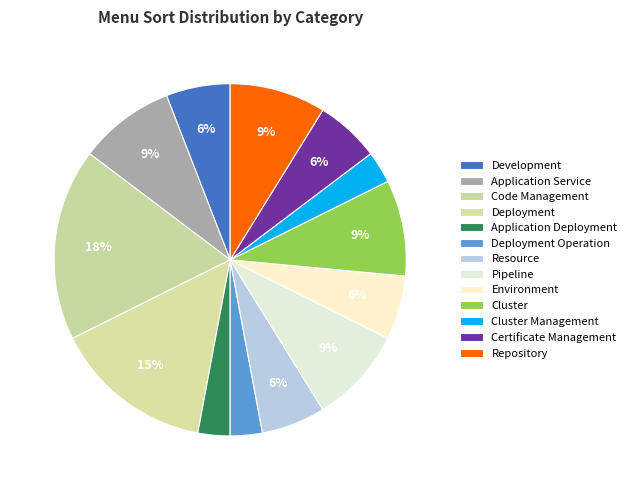

To the nearest percent, what is the combined percentage of Certificate Management and Repository?

15%